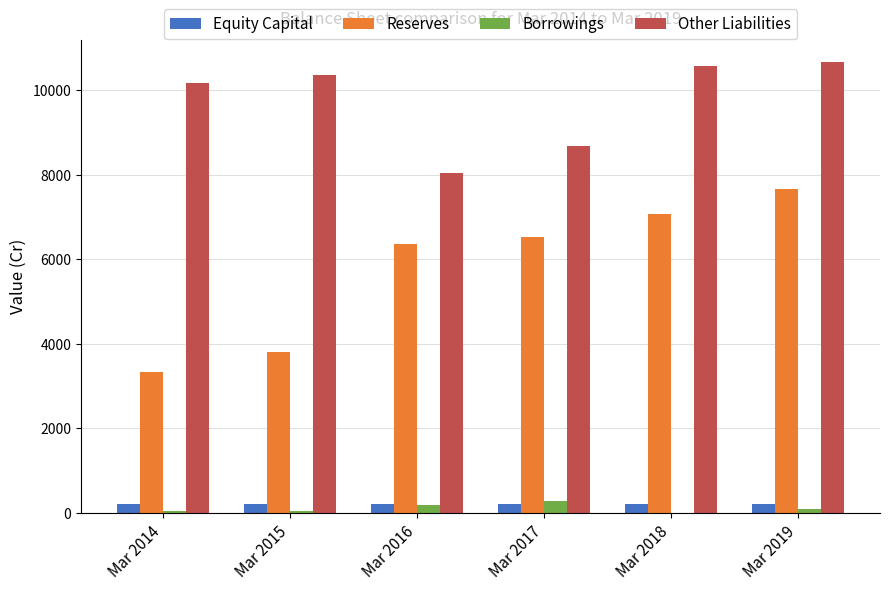

What is the highest value of the Borrowings series?

277